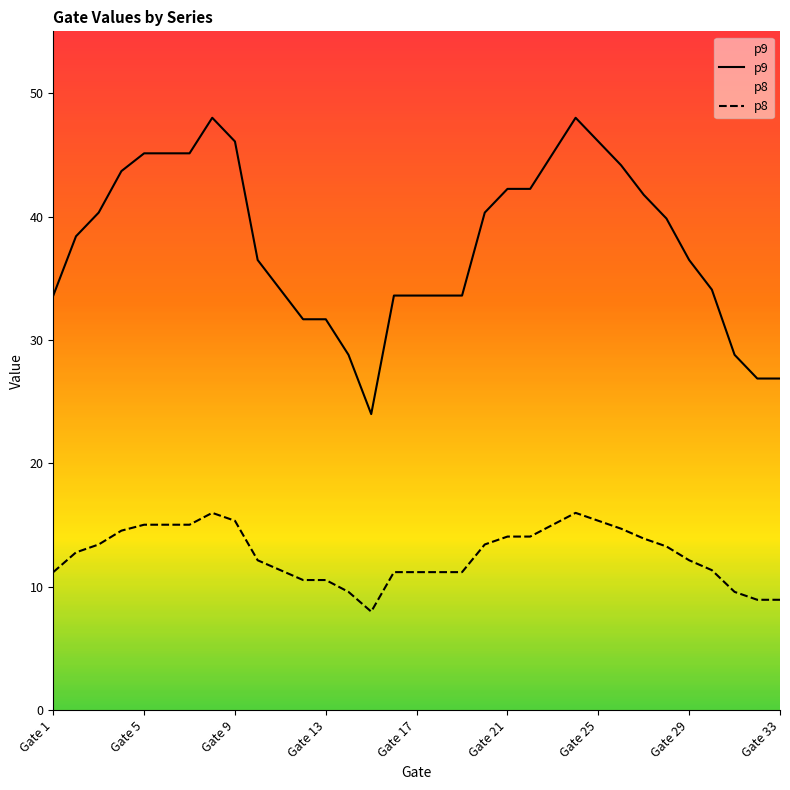

List the series in order of their peak value, lowest first.

p8, p9